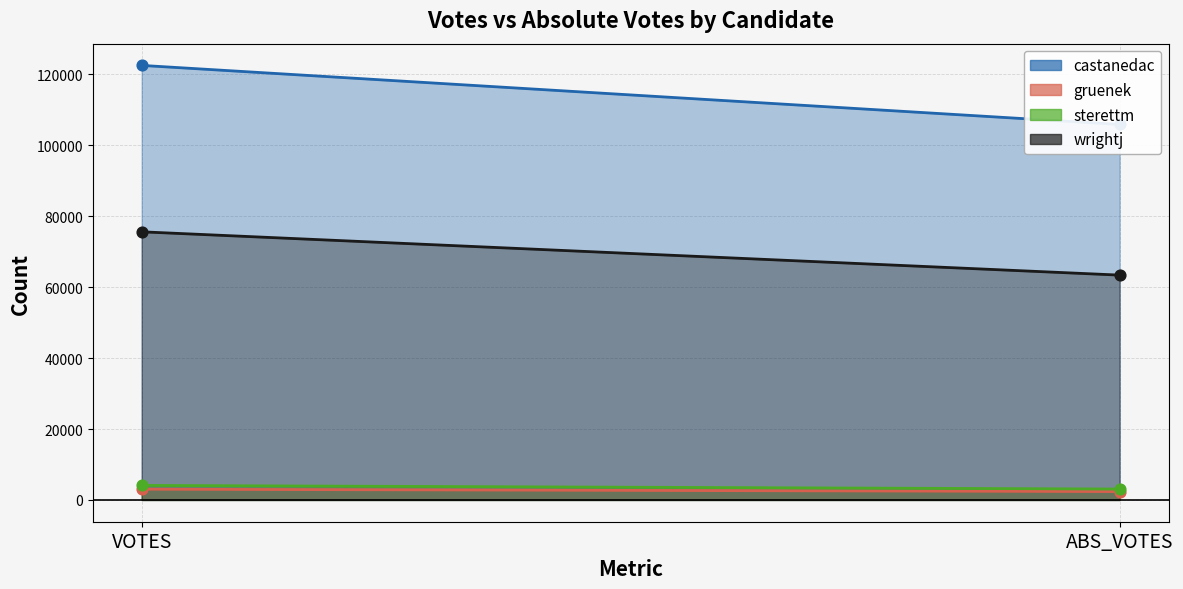

Which series contains the highest Y value?

castanedac